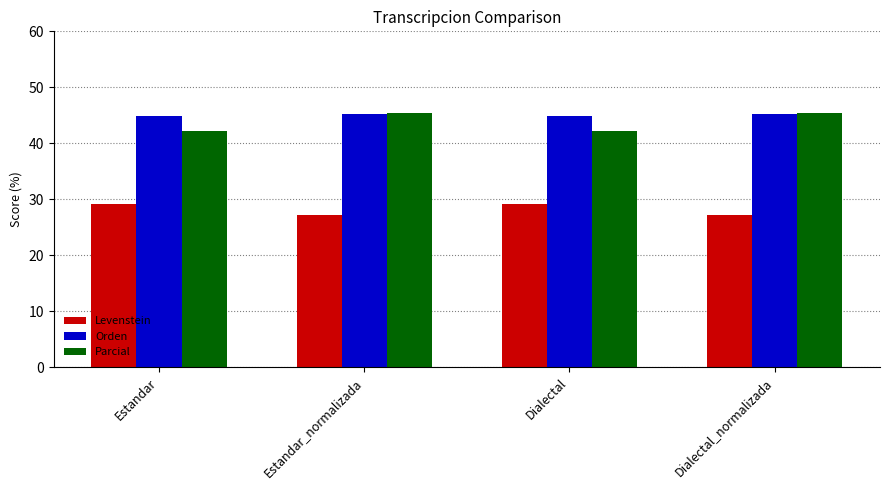

Reading left to right, transcribe all the data shown in this chart.

Levenstein: 29.2	27.3	29.2	27.3
Orden: 45.0	45.2	45.0	45.2
Parcial: 42.2	45.4	42.2	45.4